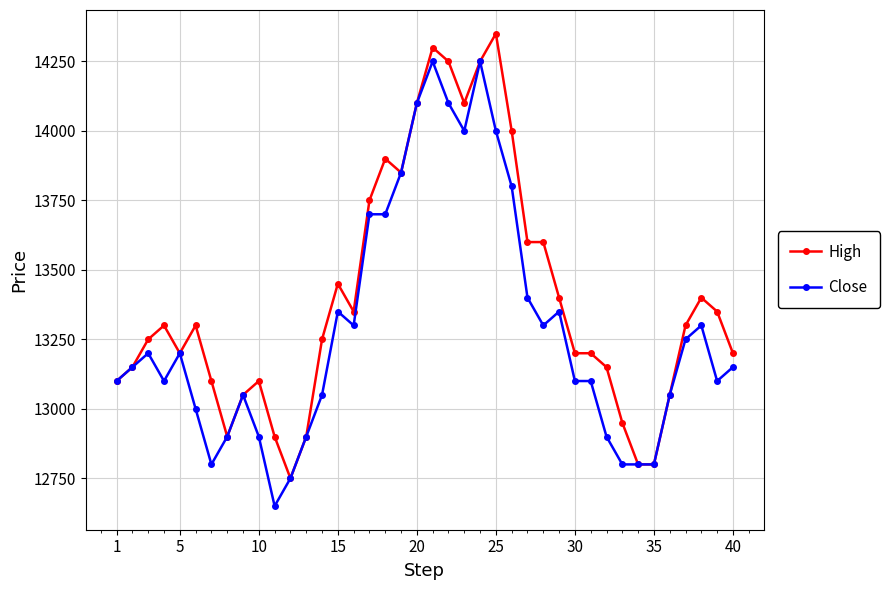

Which series has the largest total across all categories?

High